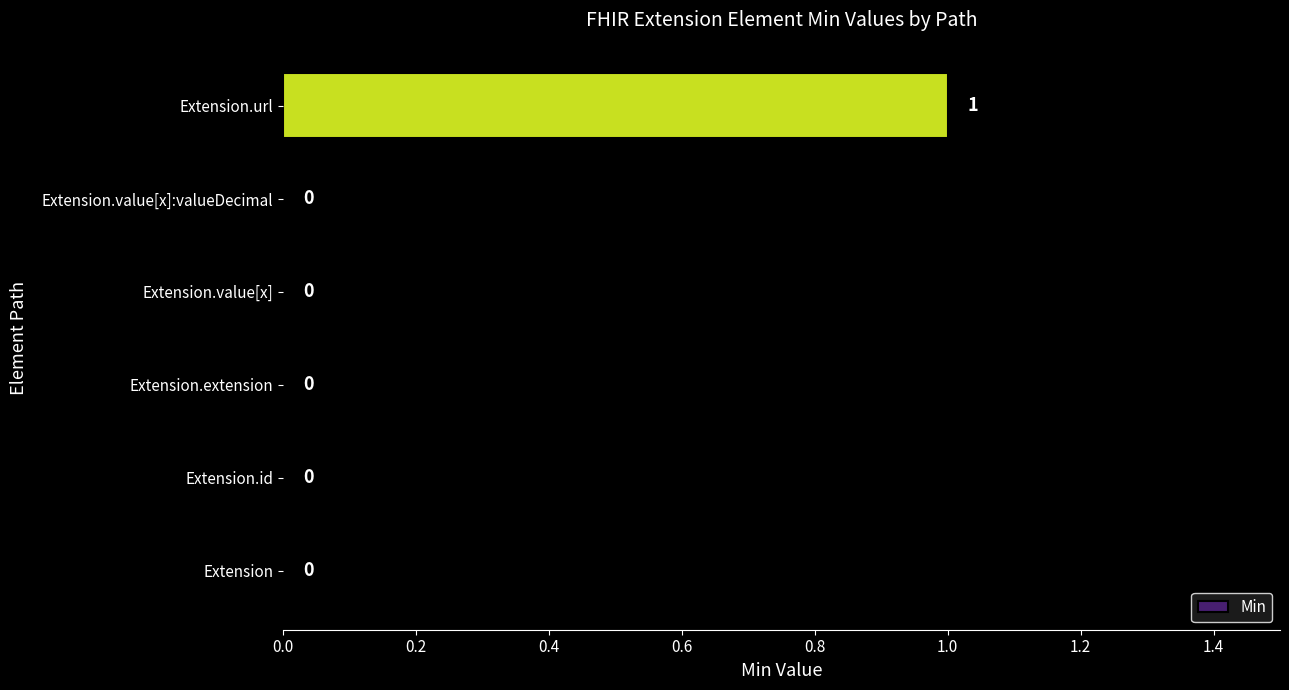

Are the bars grouped side by side (vs. stacked)?

No